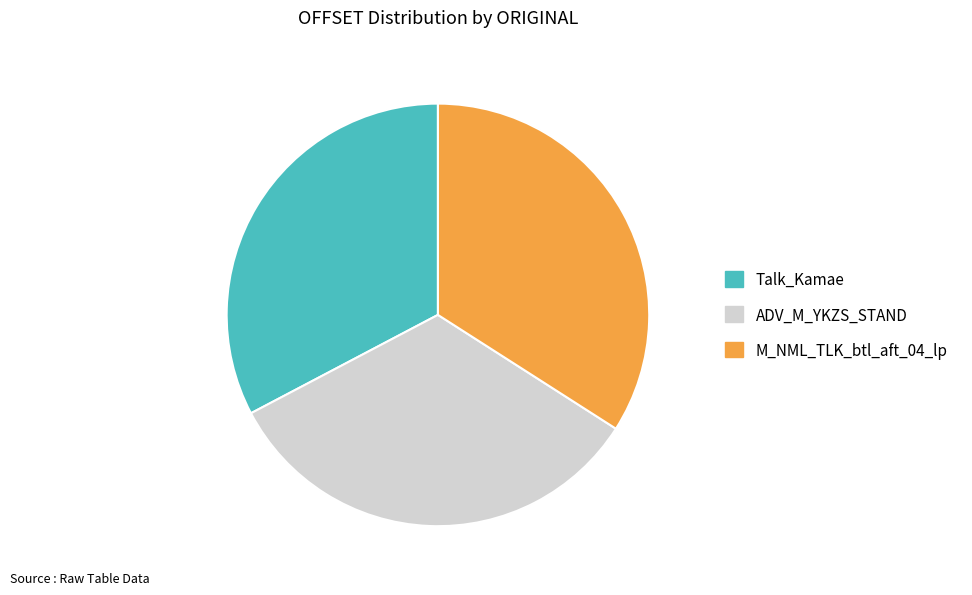

Rank the categories by value from lowest to highest.

Talk_Kamae, ADV_M_YKZS_STAND, M_NML_TLK_btl_aft_04_lp